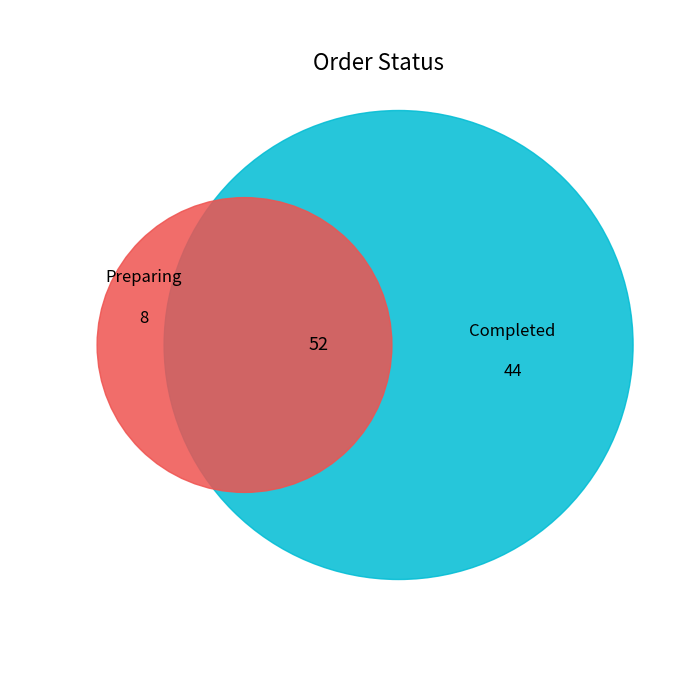

What is the majority slice?

Completed